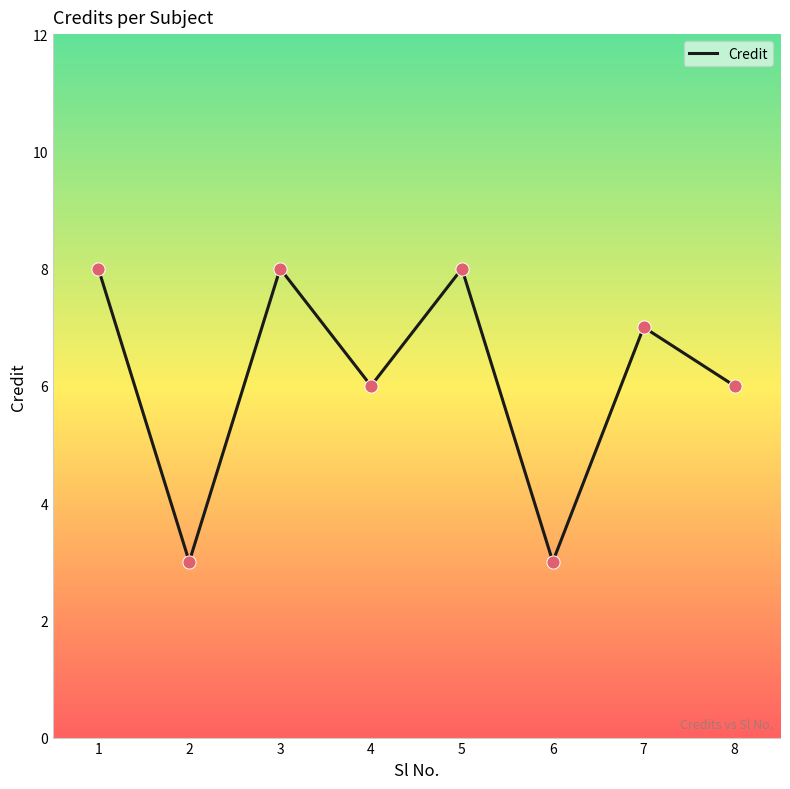

Which has a higher value, 1 or 7?

1